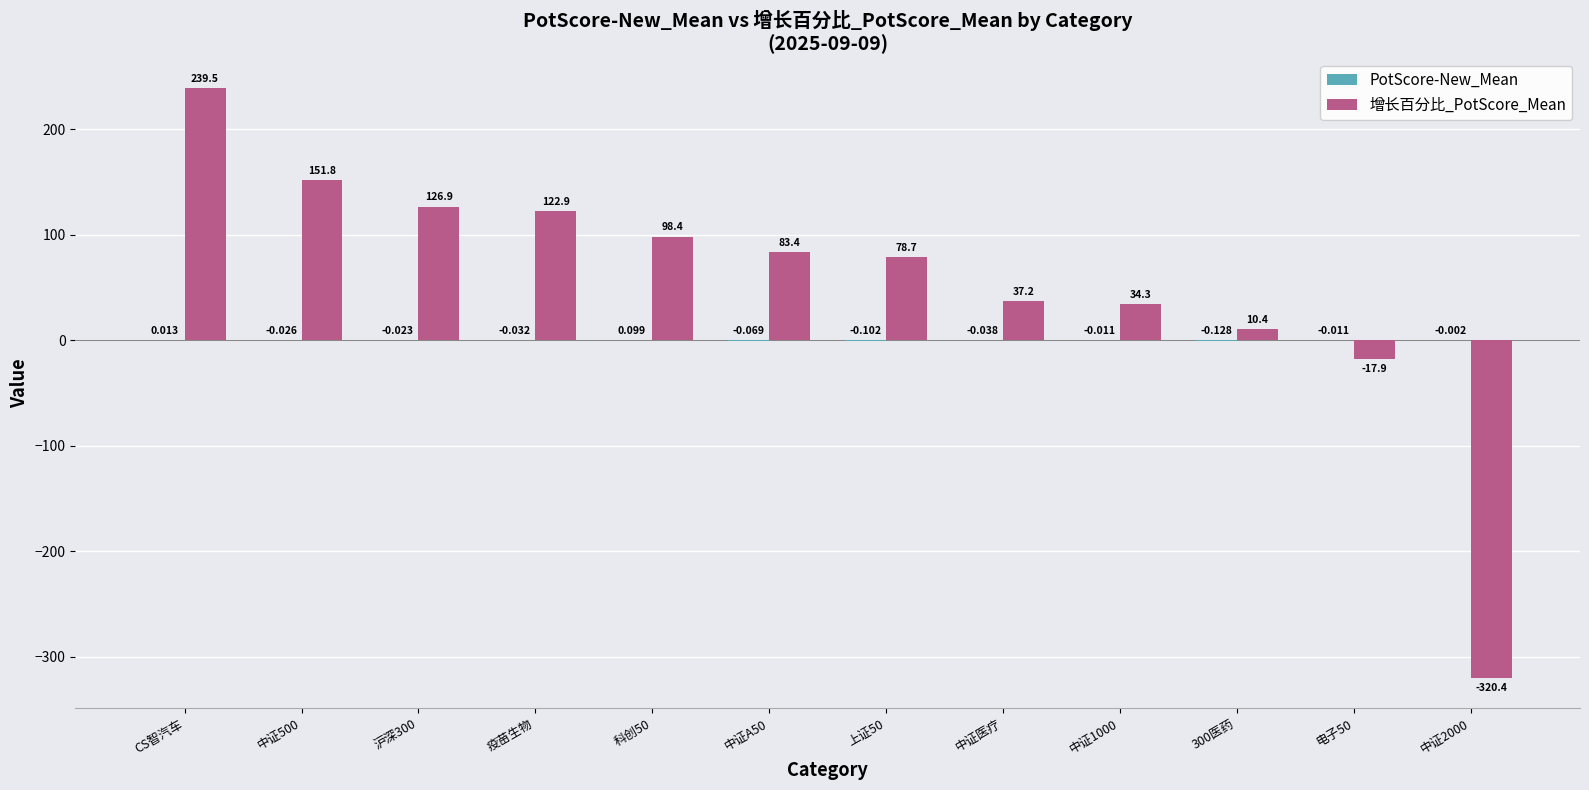

At which category is the sum across all series the highest?

CS智汽车